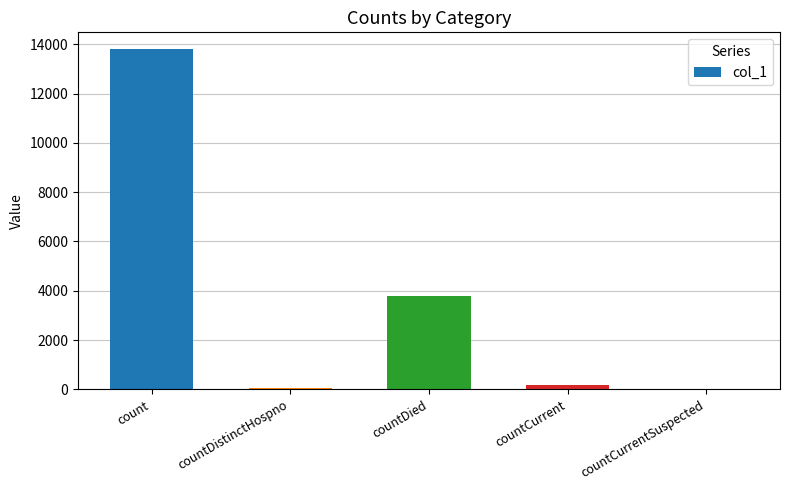

What is the sum of all values?

17821